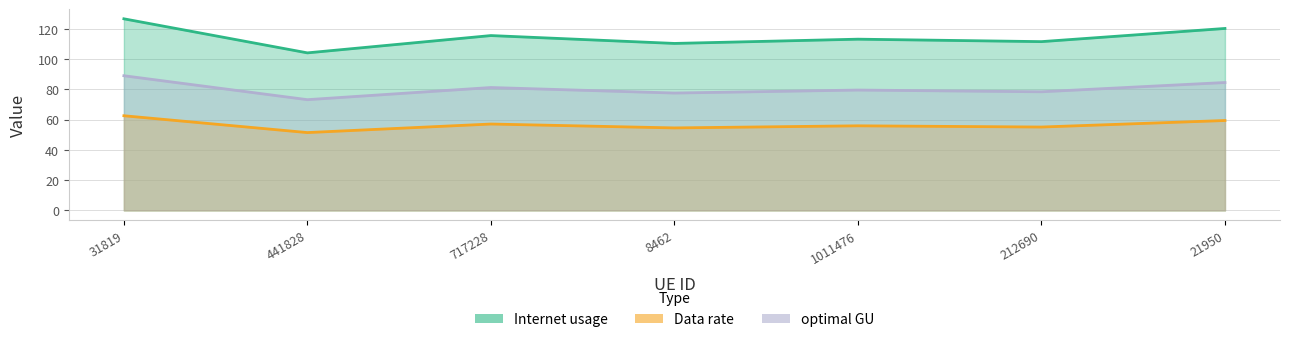

Reading left to right, extract all data points from this chart.

Internet usage: 31819=126.7	441828=104.2	717228=115.7	8462=110.4	1011476=113.3	212690=111.6	21950=120.4
Data rate: 31819=62.6	441828=51.5	717228=57.1	8462=54.6	1011476=56.0	212690=55.2	21950=59.5
optimal GU: 31819=89.1	441828=73.2	717228=81.3	8462=77.6	1011476=79.6	212690=78.5	21950=84.6